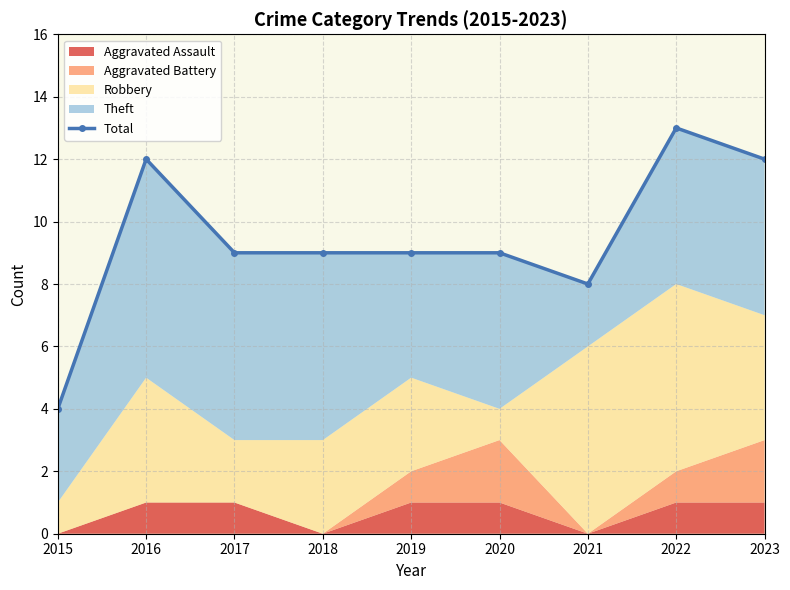

What is the difference between the second highest and minimum values?

8